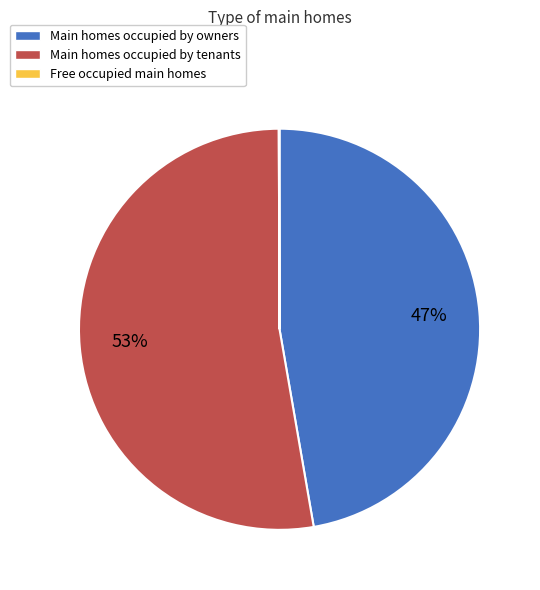

To the nearest percent, what is the average slice percentage?

33%